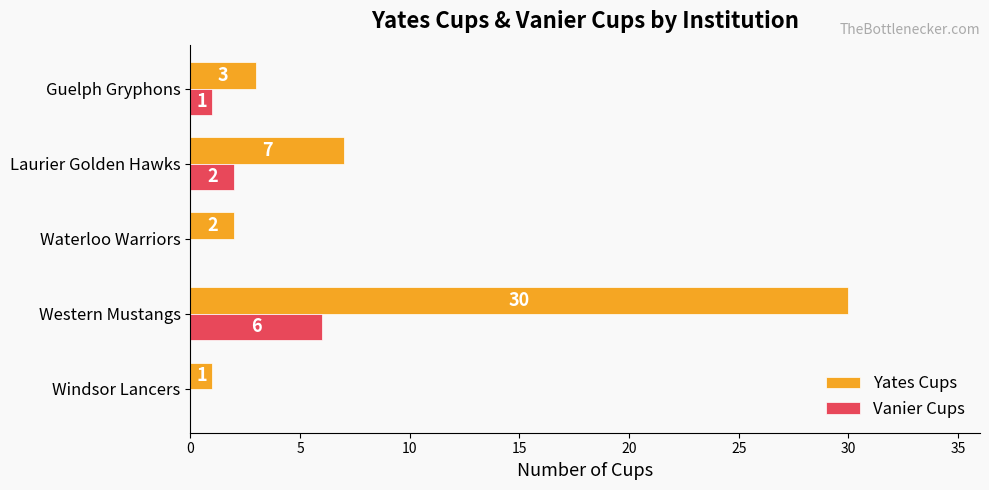

Which series has the largest total across all categories?

Yates Cups